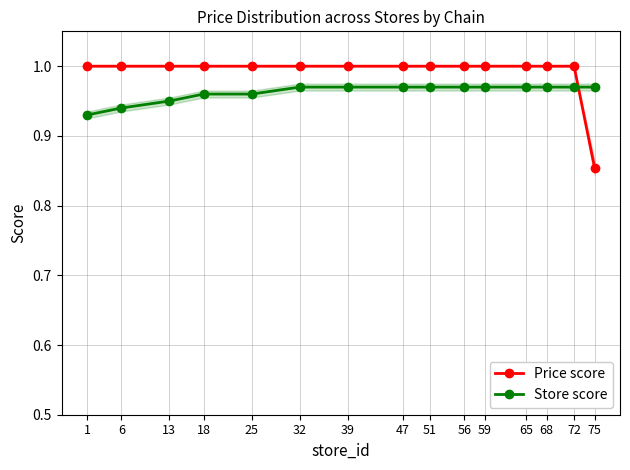

The value of Price score at 25 is 1.0. True or false?

True